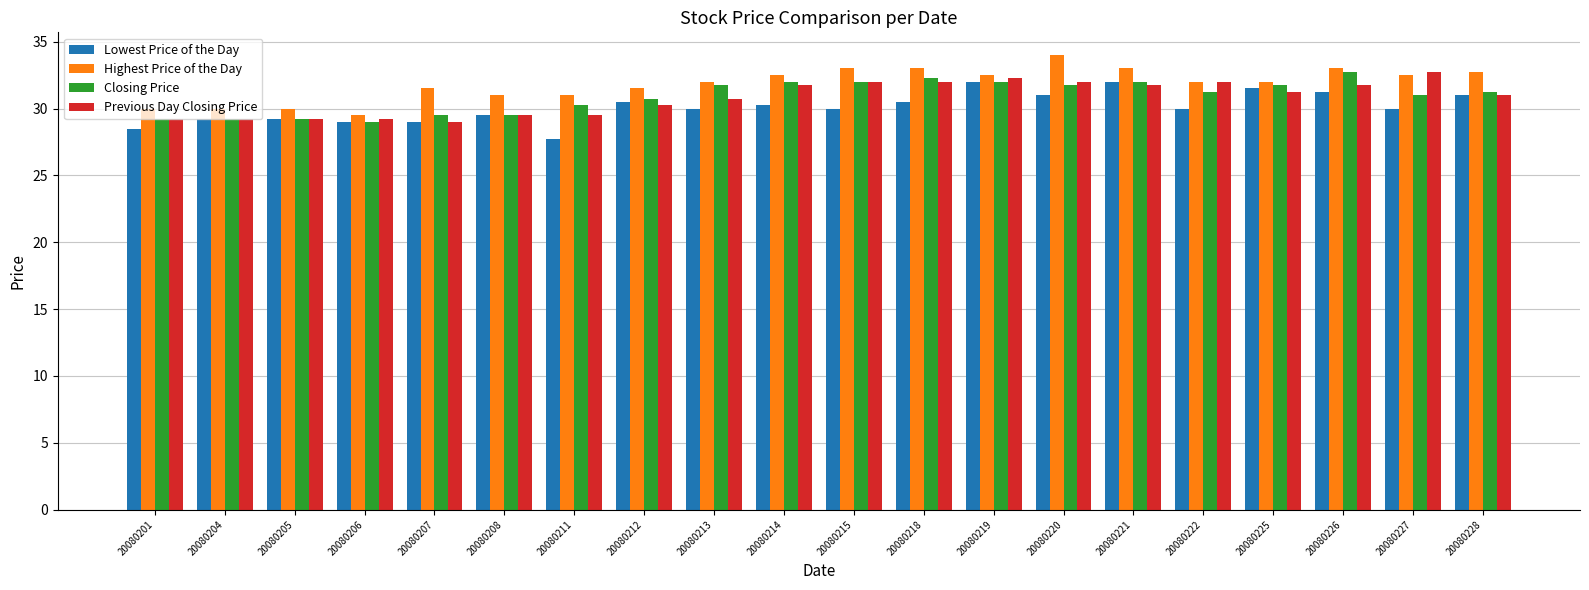

Between 20080204 and 20080222, which series saw the biggest shift?

Previous Day Closing Price